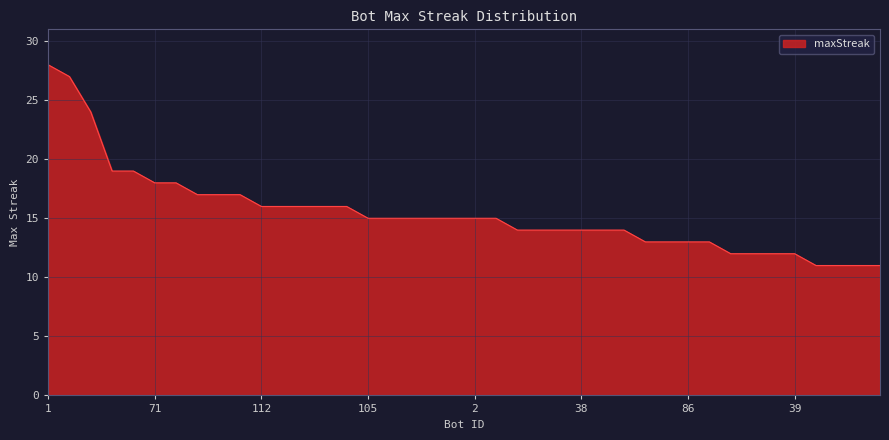

Count the number of data series in this chart.

1